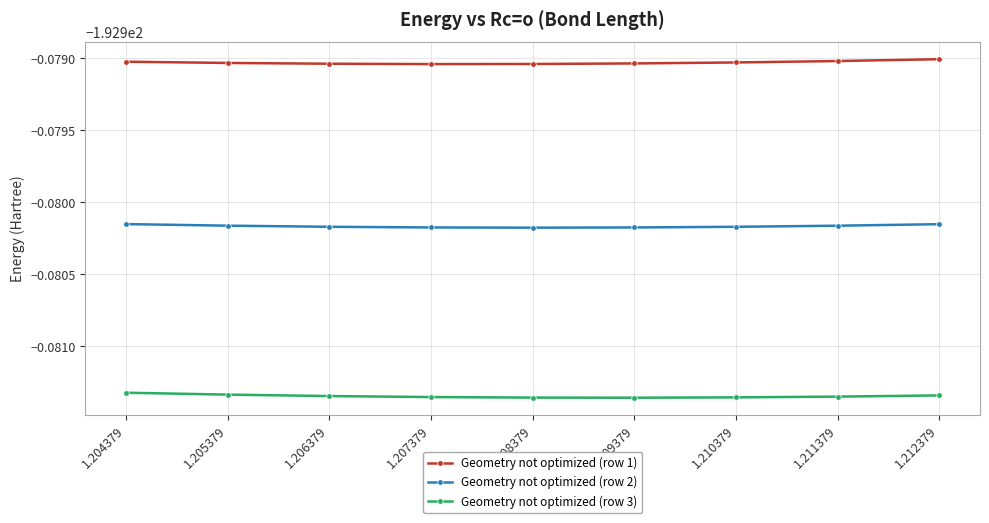

Where is Geometry not optimized (row 3) nearest to the value -192?

1.204379